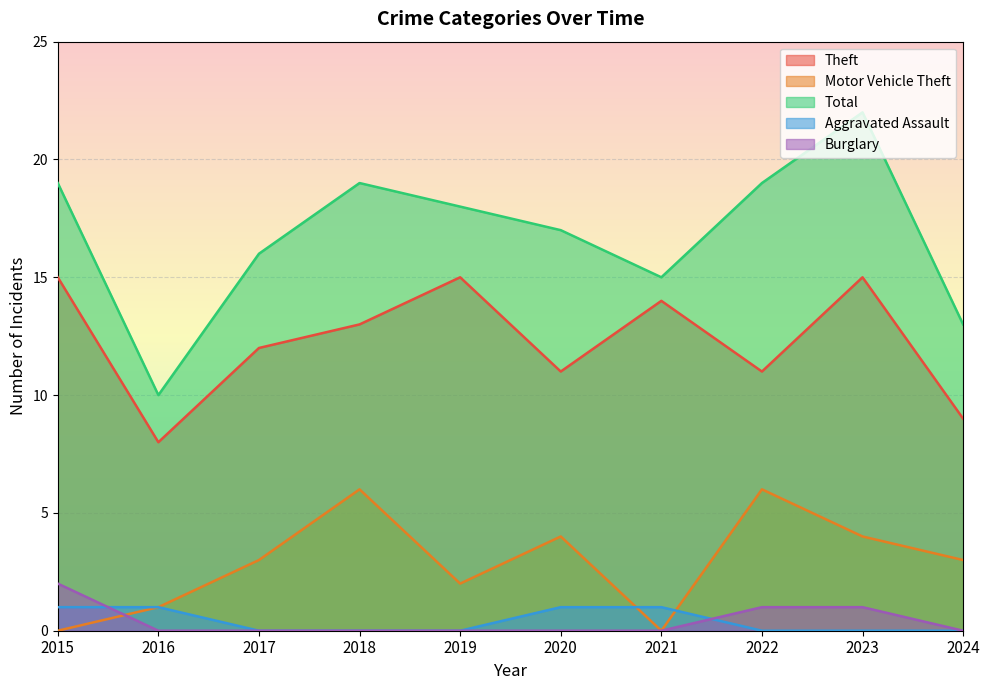

The value of Aggravated Assault at 2019 is 1. True or false?

False